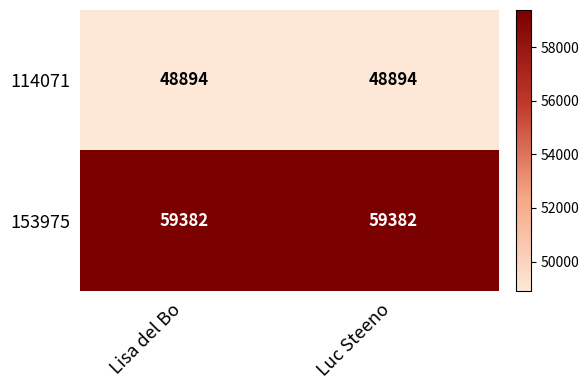

List the series in order of their peak value, lowest first.

114071, 153975